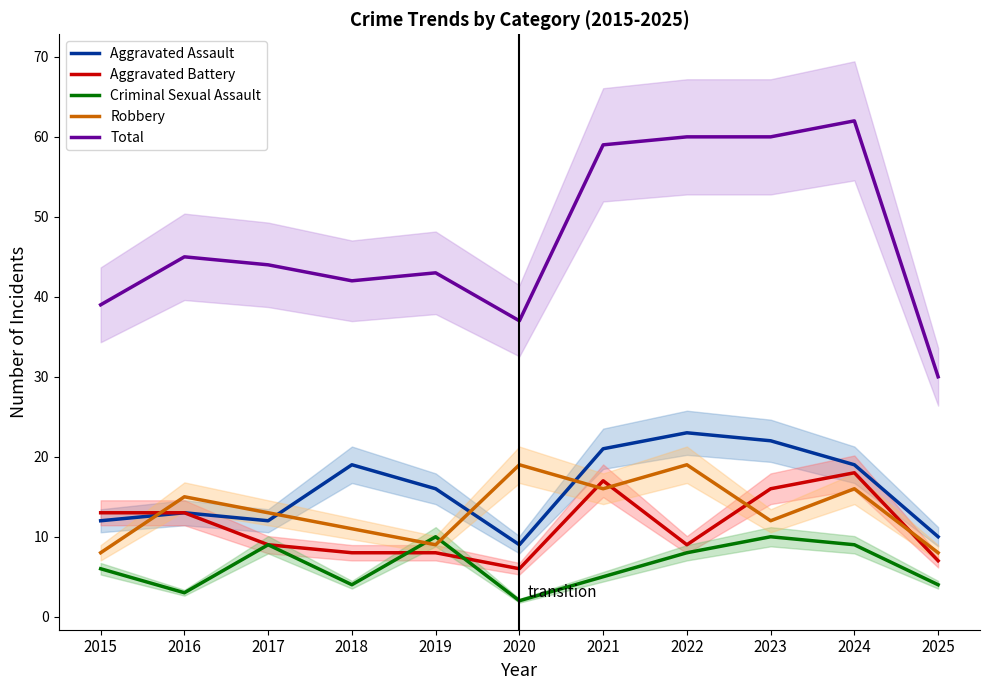

True or false: Criminal Sexual Assault and Total intersect in this chart.

False